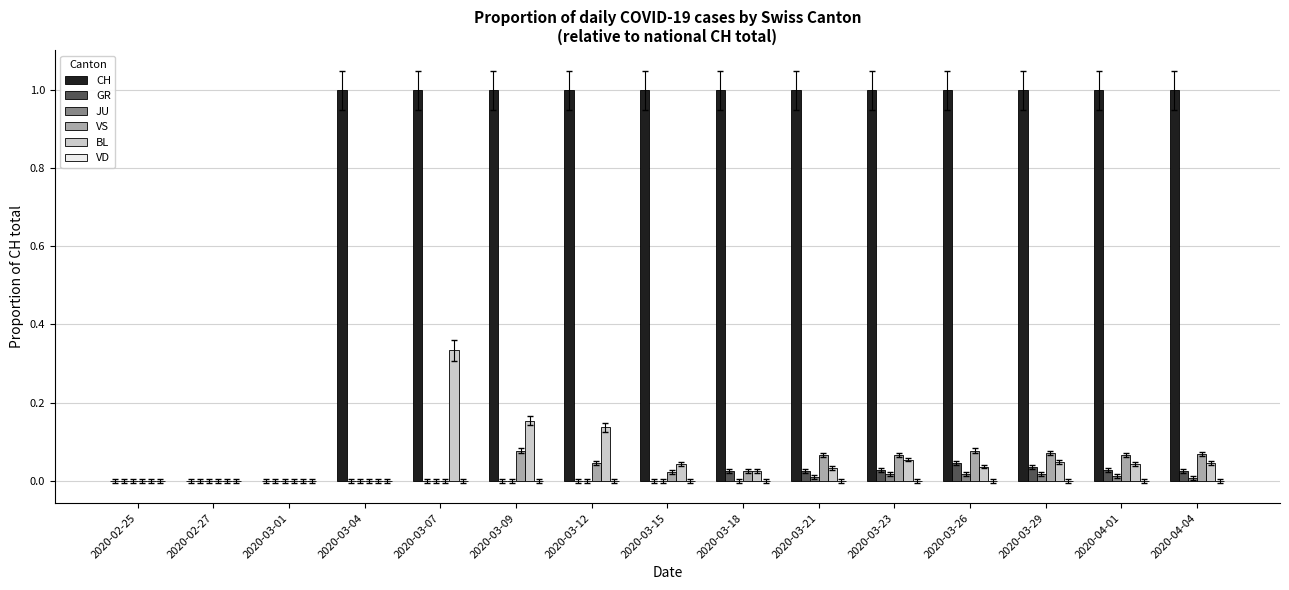

Are the bars grouped side by side (vs. stacked)?

Yes